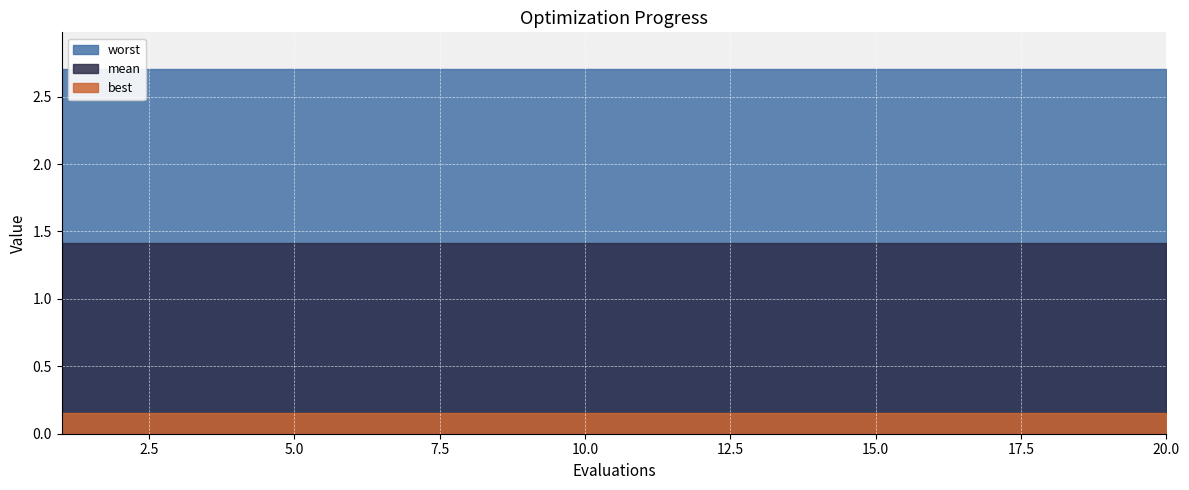

How many lines are shown in the chart?

3